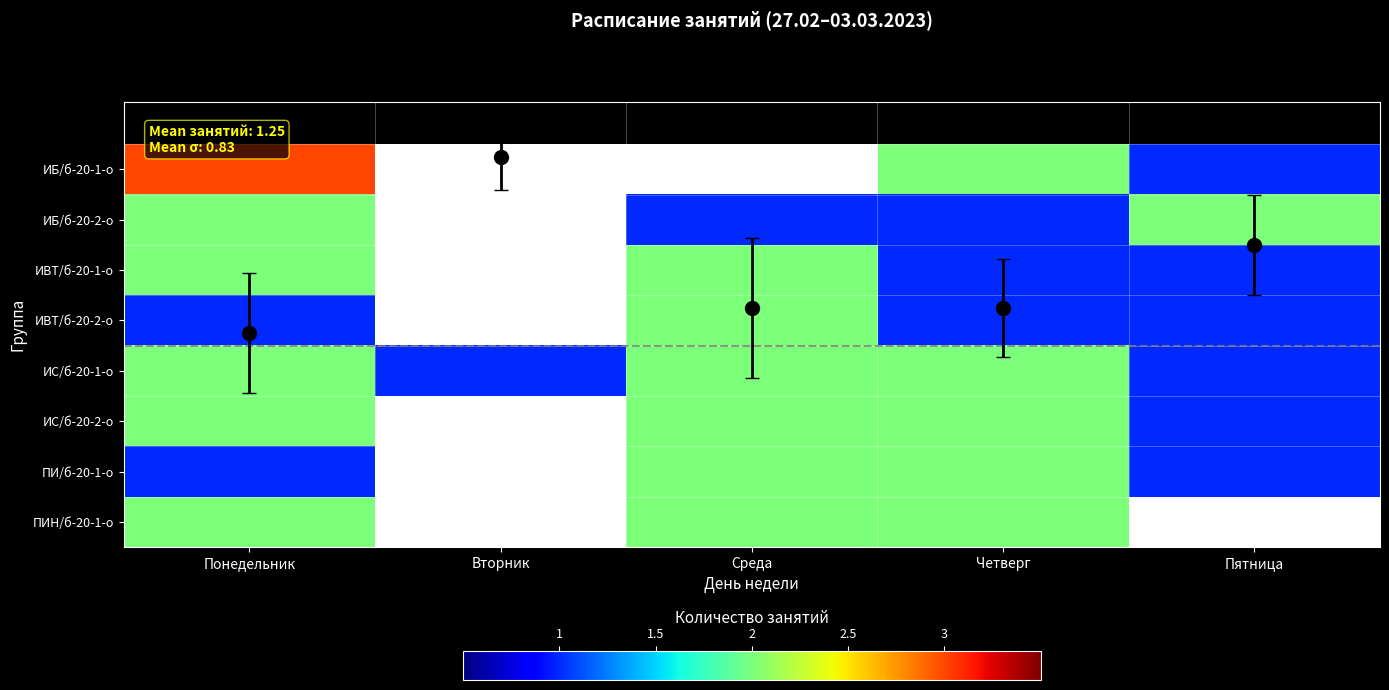

What is the average value of the ИС/б-20-1-о series?

1.6